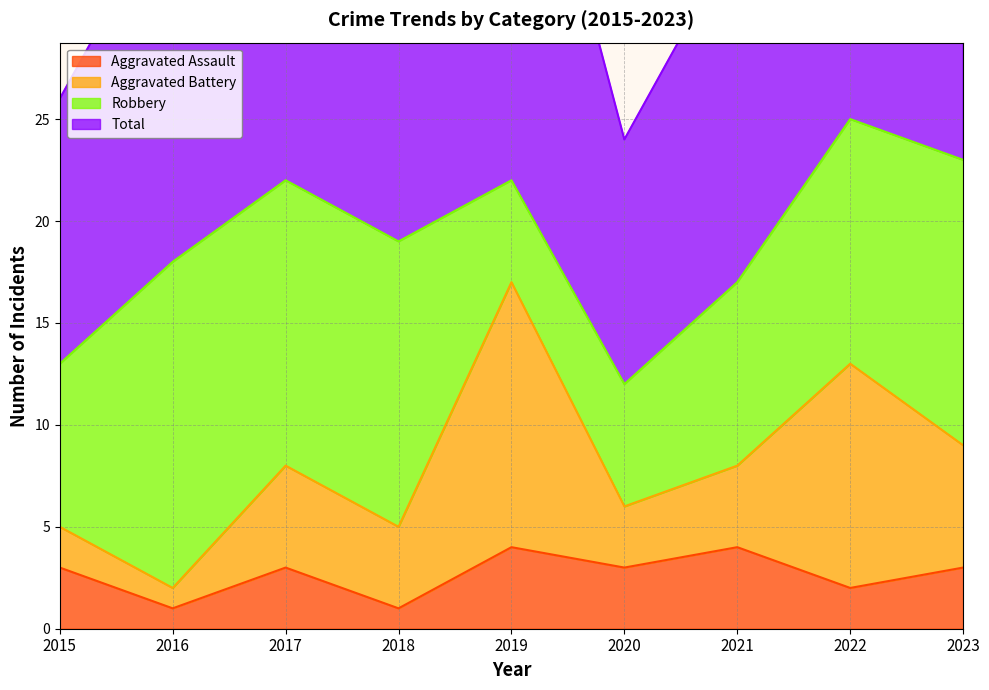

Between 2016 and 2017, which series saw the biggest shift?

Total